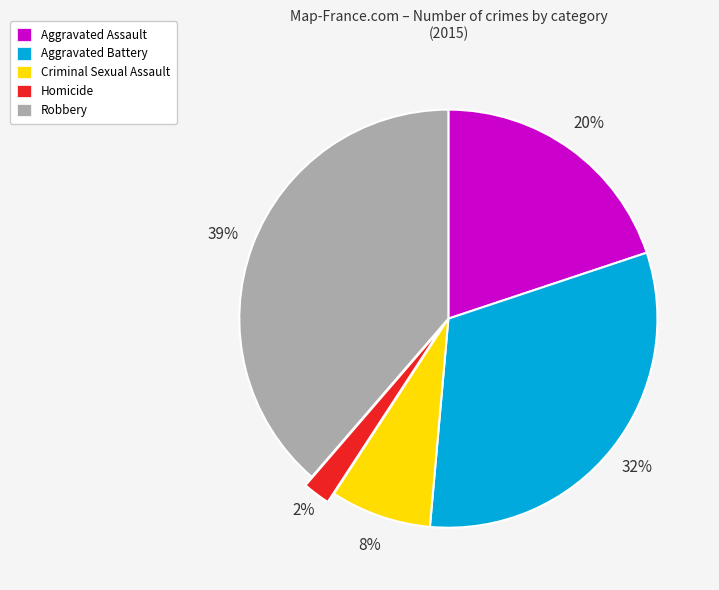

Which slice is the smallest?

Homicide